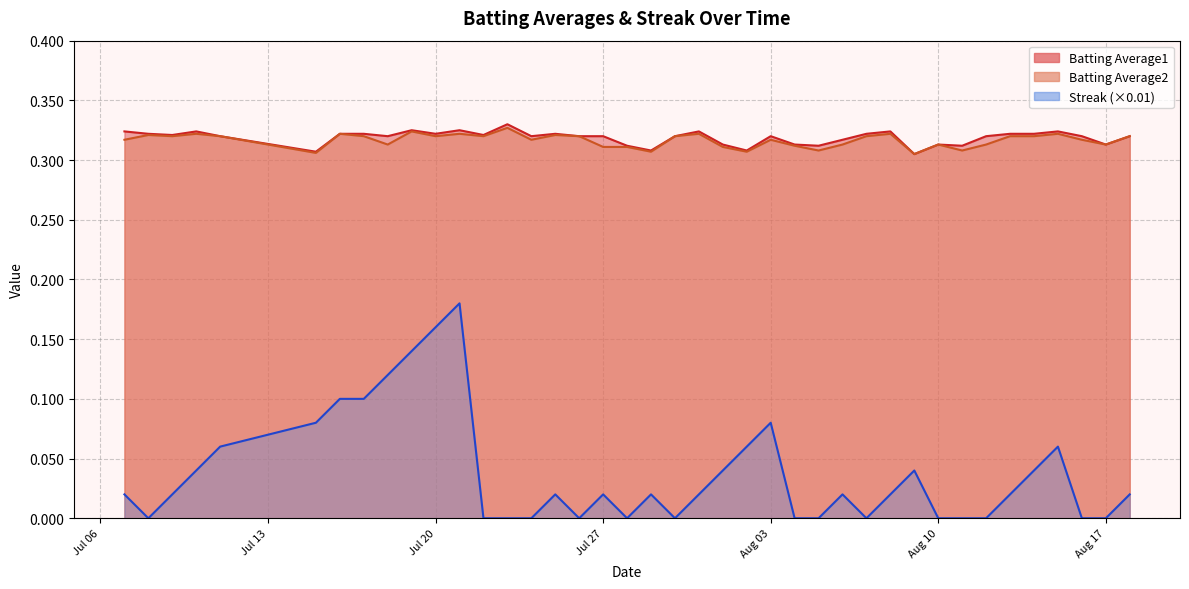

List the series in order of their peak value, lowest first.

Streak, Batting Average2, Batting Average1